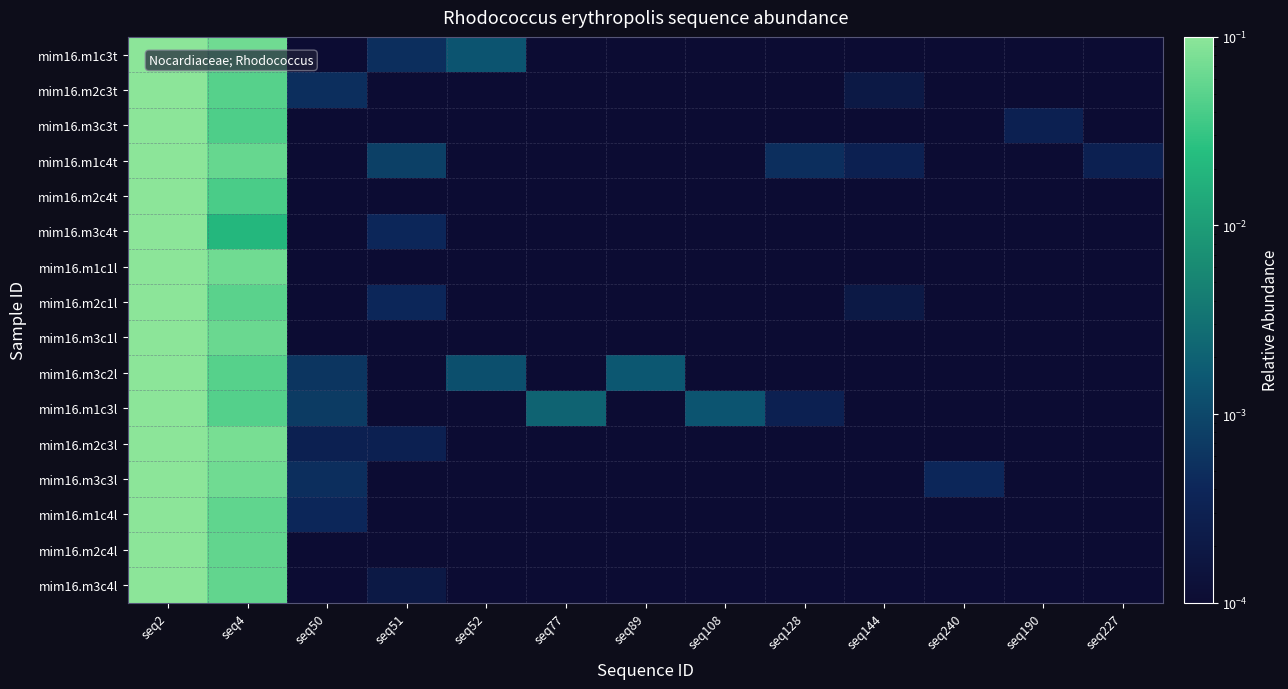

How many categories are shown in the chart?

13